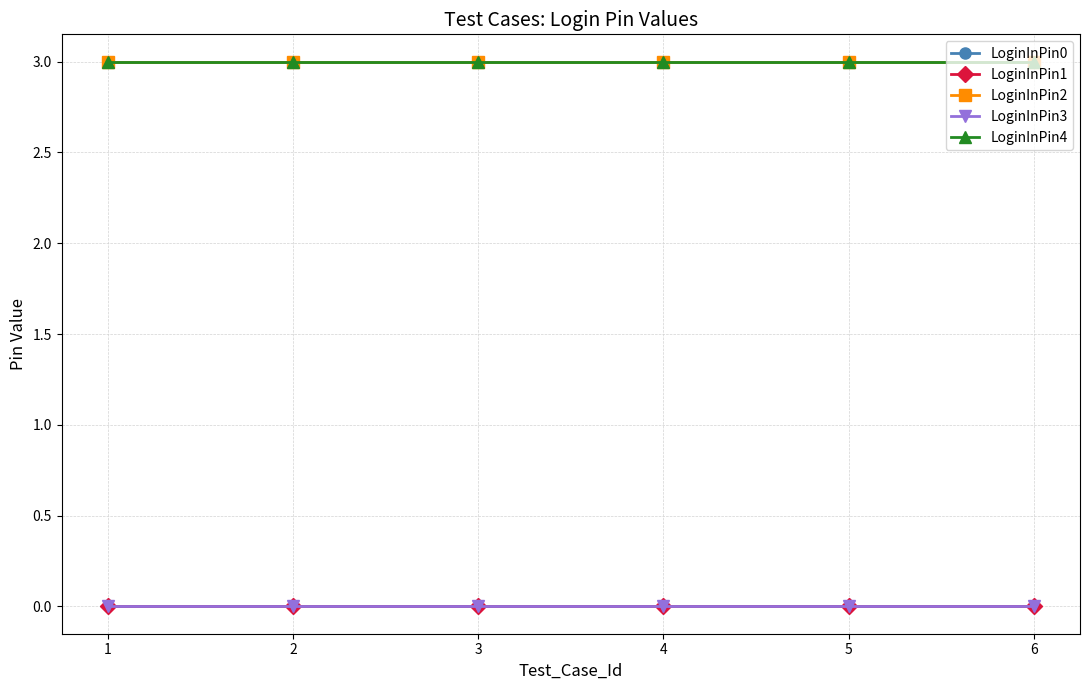

At how many categories does at least one series exceed 1?

6